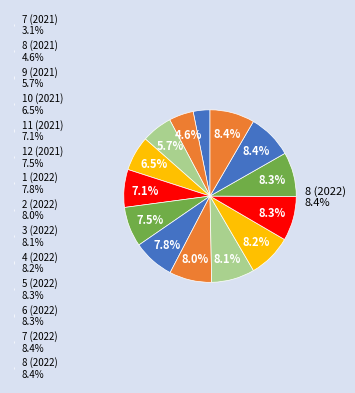

Is there any slice that represents more than half of the pie?

No